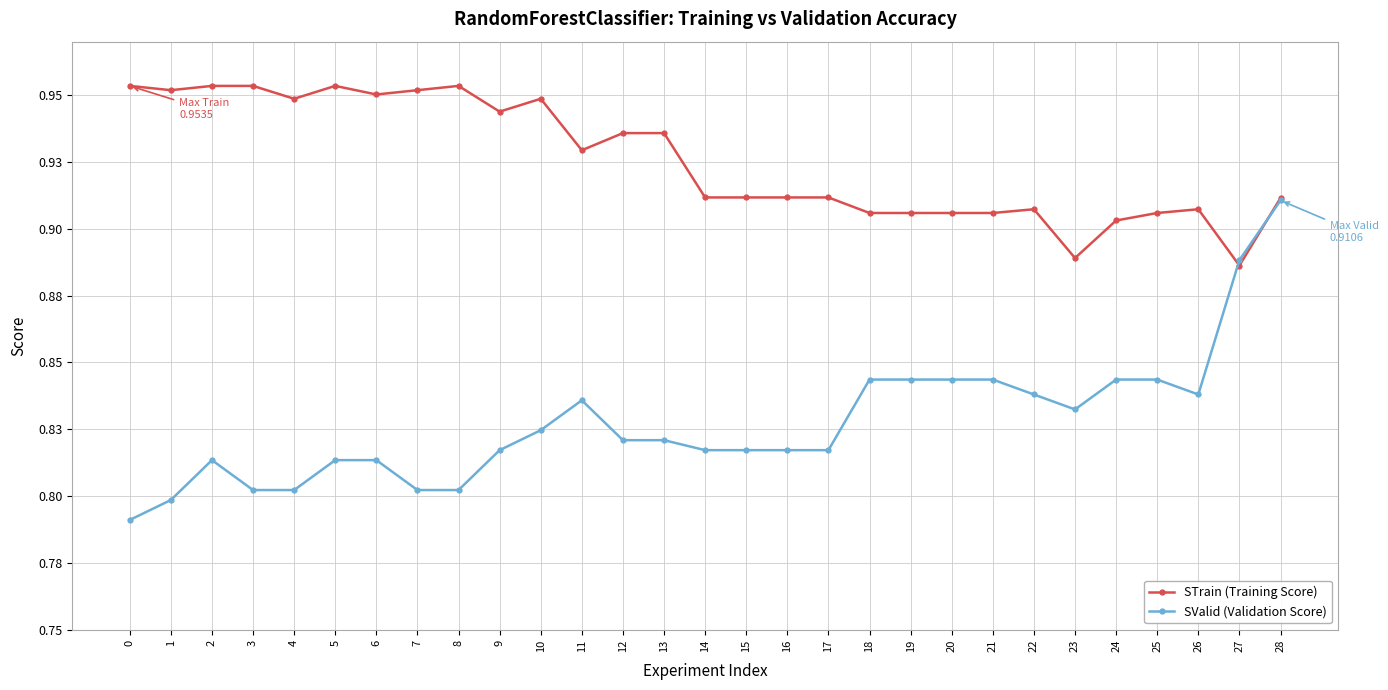

What is the value of the SValid (Validation Score) point at the 6th from the left?

0.8